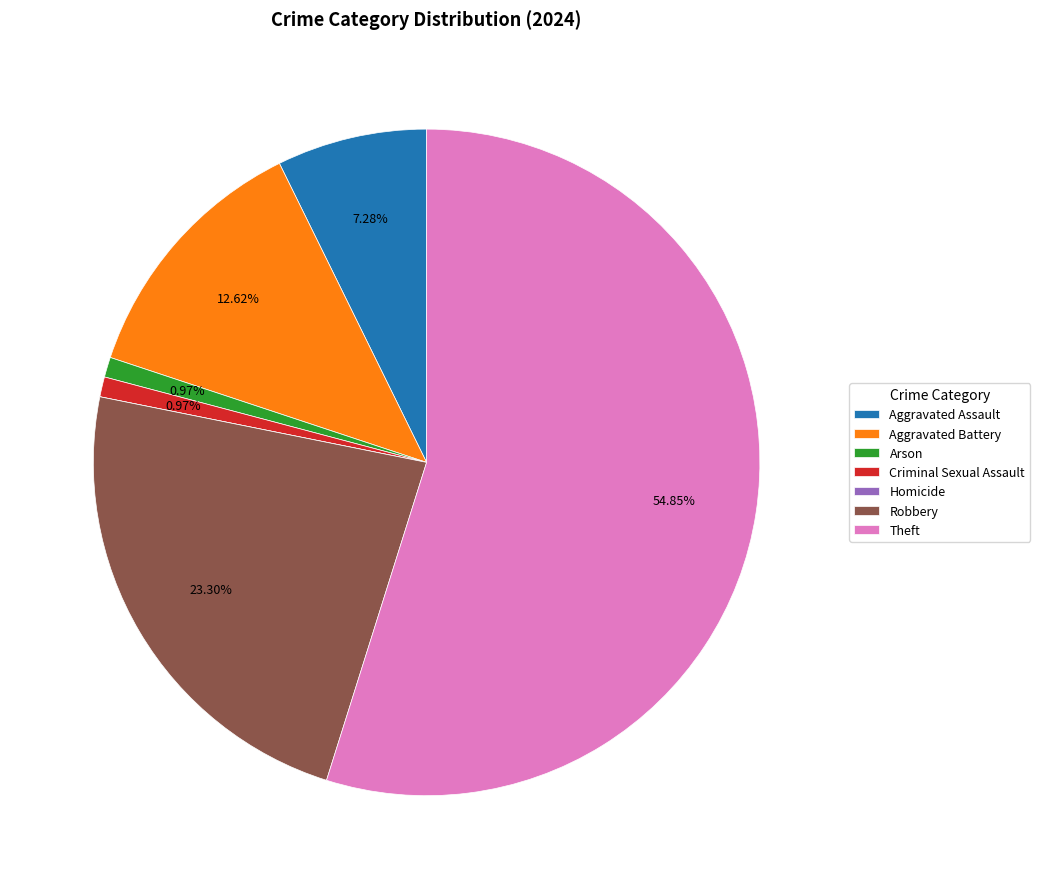

Is it true that Theft is 55% of the pie?

True